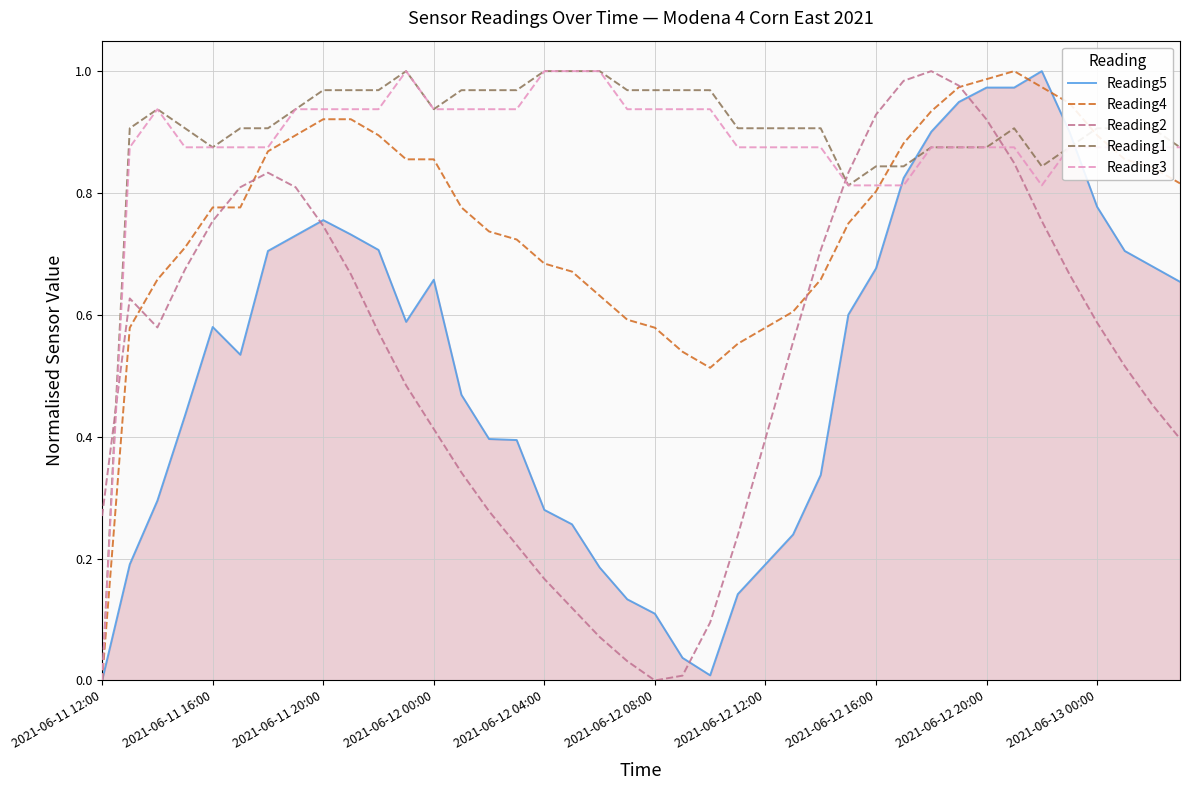

Which series ends up on top after the final intersection of Reading3 and Reading2?

Reading3